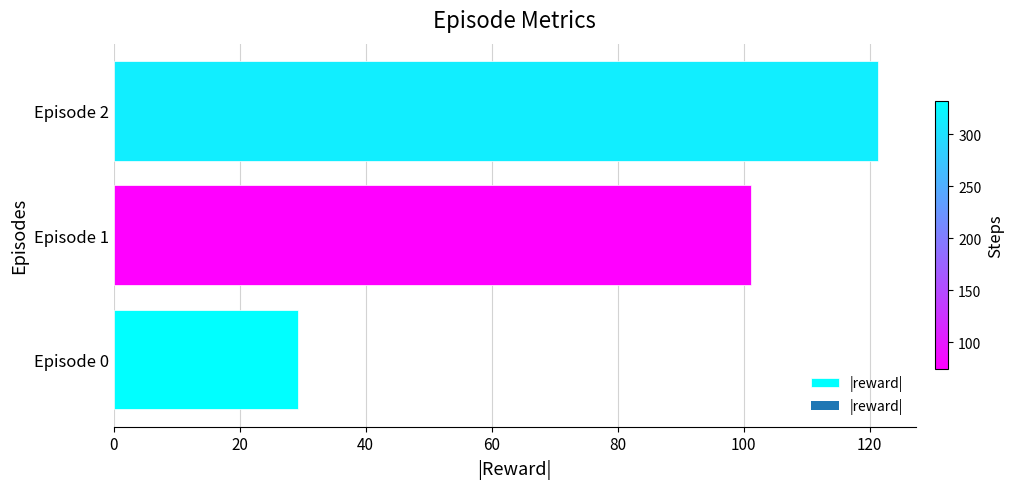

Reading top to bottom, transcribe all the data shown in this chart.

Episode 2=121.2	Episode 1=101.1	Episode 0=29.2